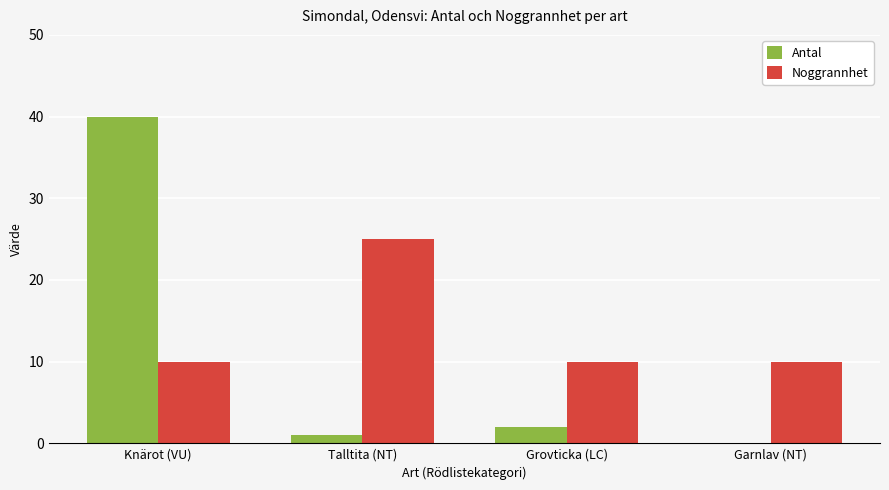

Reading left to right, list all the values displayed in this chart.

Antal: 40	1	2	0
Noggrannhet: 10	25	10	10